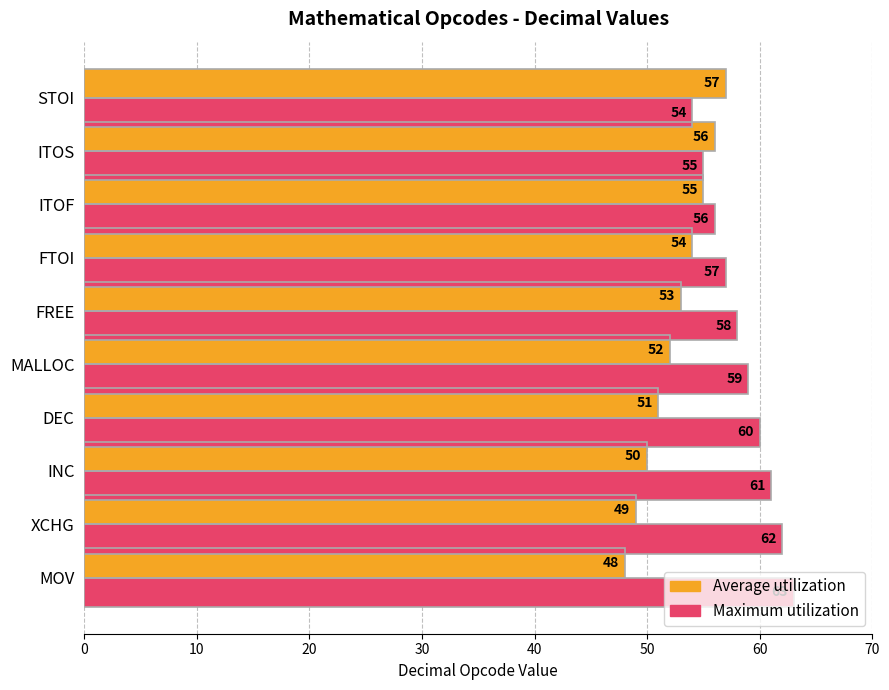

Which label corresponds to the smallest value in the chart?

MOV